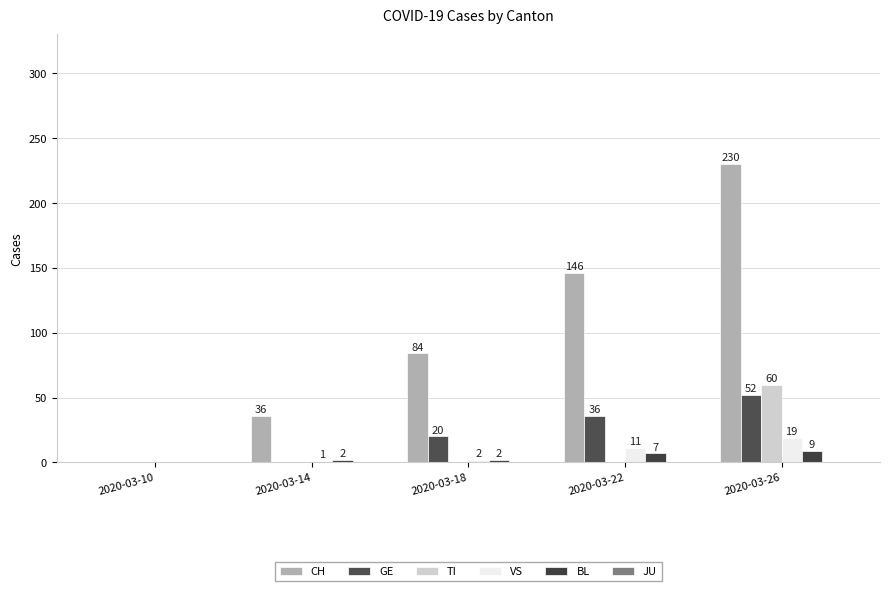

Reading right to left, transcribe all the data shown in this chart.

CH: 2020-03-26=230	2020-03-22=146	2020-03-18=84	2020-03-14=36	2020-03-10=0
GE: 2020-03-26=52	2020-03-22=36	2020-03-18=20	2020-03-14=0	2020-03-10=0
TI: 2020-03-26=60	2020-03-22=0	2020-03-18=0	2020-03-14=0	2020-03-10=0
VS: 2020-03-26=19	2020-03-22=11	2020-03-18=2	2020-03-14=1	2020-03-10=0
BL: 2020-03-26=9	2020-03-22=7	2020-03-18=2	2020-03-14=2	2020-03-10=0
JU: 2020-03-26=0	2020-03-22=0	2020-03-18=0	2020-03-14=0	2020-03-10=0